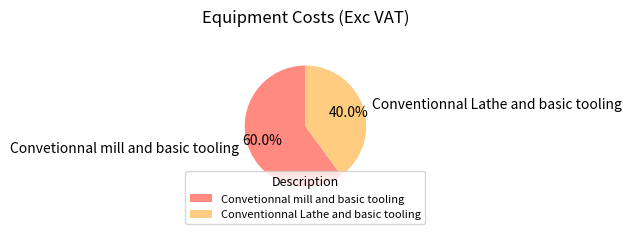

Which slice is the largest?

Convetionnal mill and basic tooling